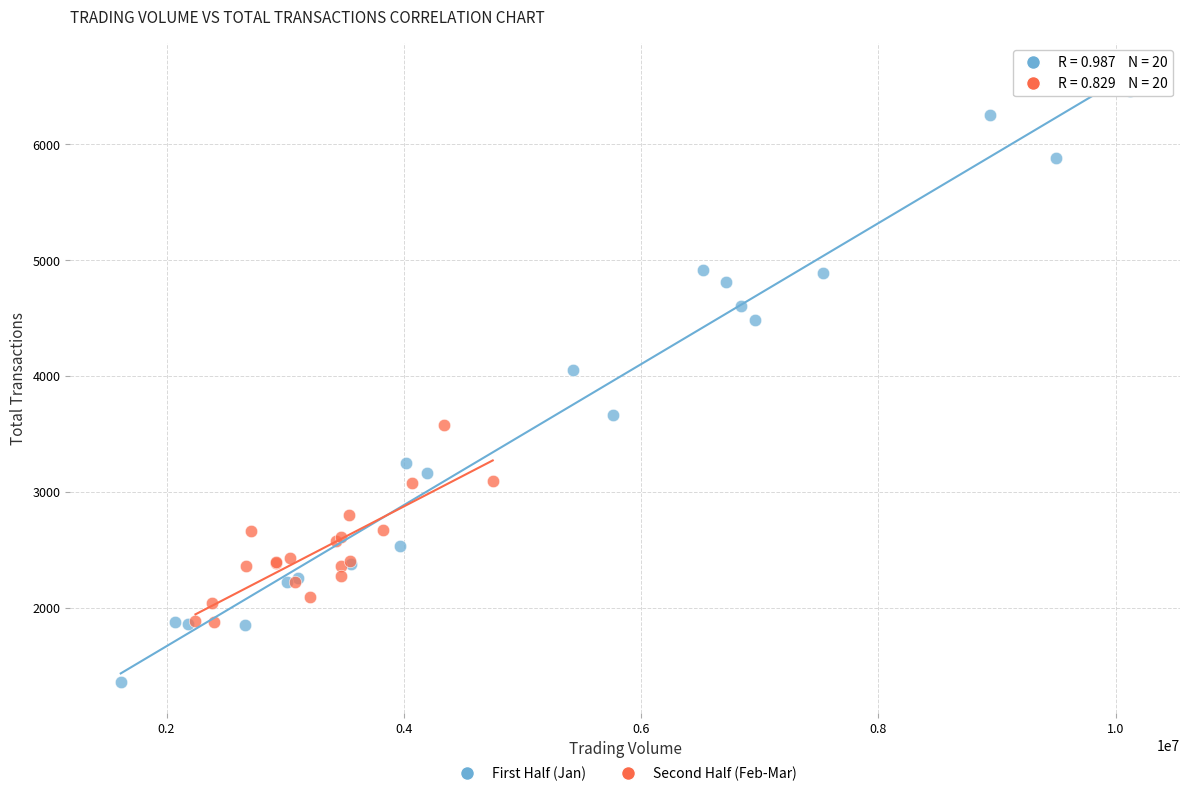

Which series contains the lowest Y value?

First Half (Jan)